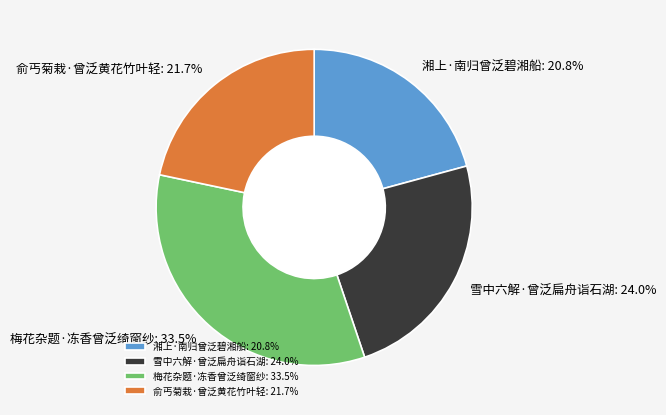

What percentage do 雪中六解·曾泛扁舟诣石湖 and 俞丐菊栽·曾泛黄花竹叶轻 together represent?

45.7%